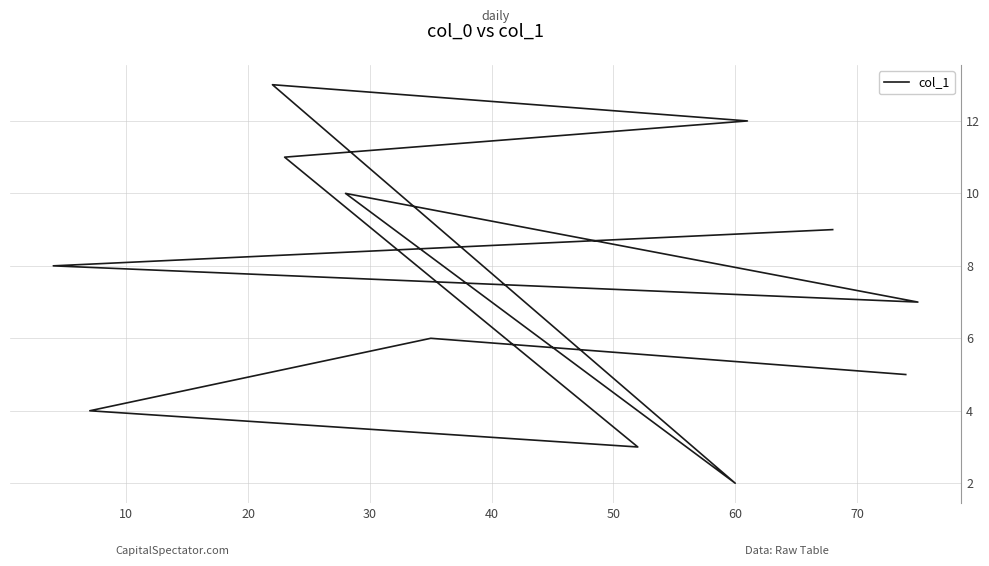

True or false: there are more than 2 points higher than both neighbors.

True